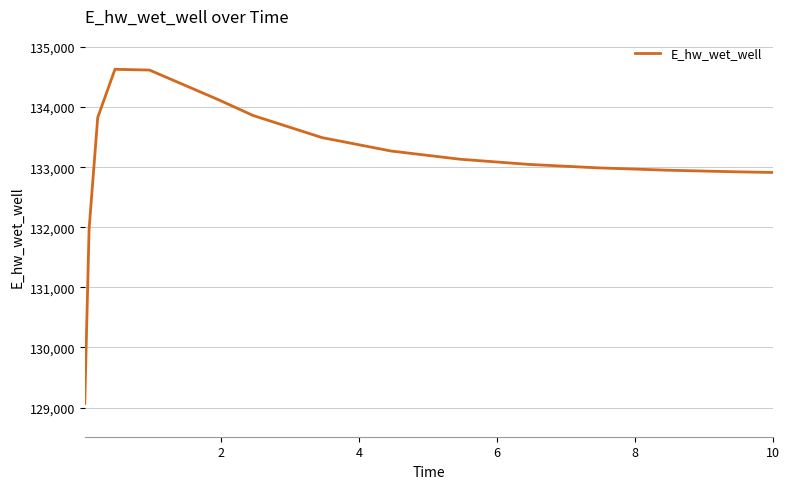

Does the chart display data point markers on the line(s)?

No